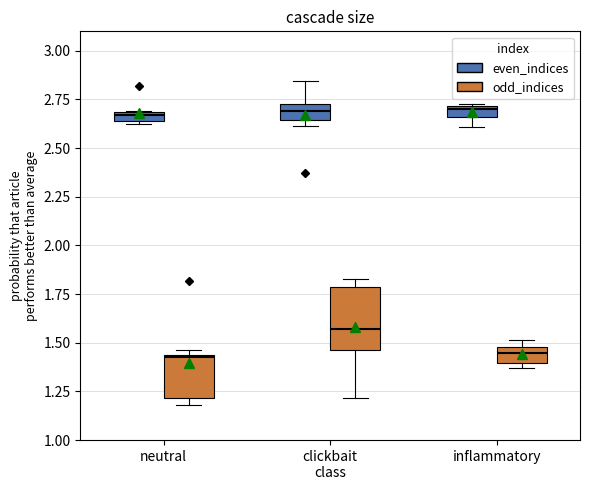

Which box is the tallest, from its lower edge to its upper edge?

clickbait class (odd_indices)